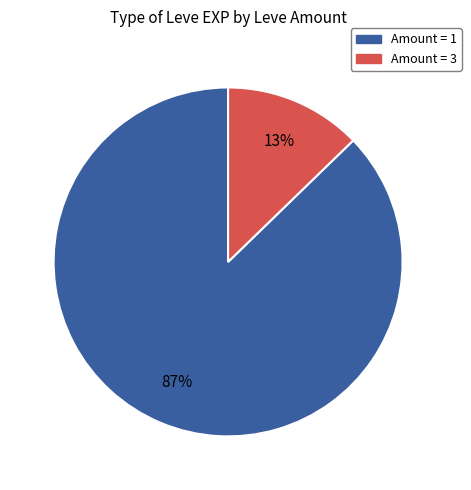

To the nearest percent, what is the average slice percentage?

50%